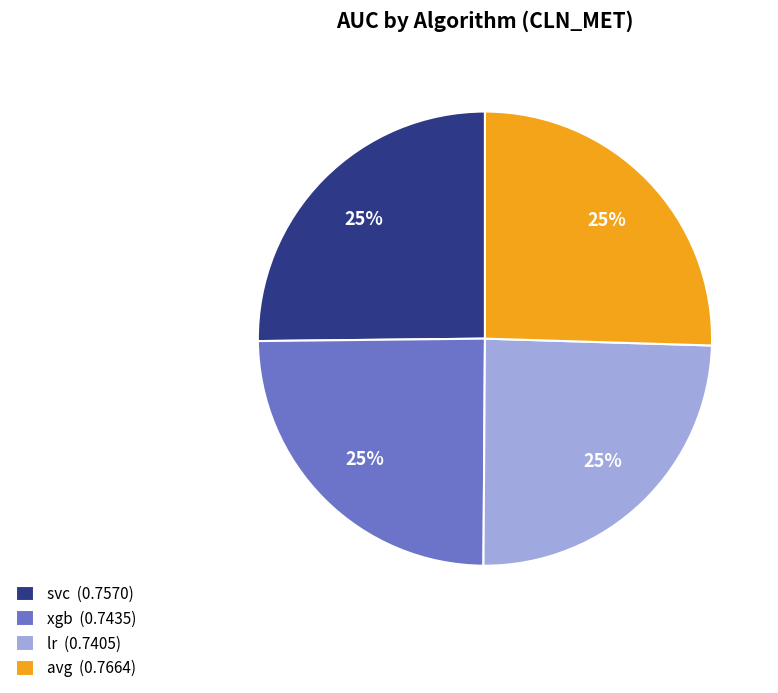

How many slices are in this pie chart?

4